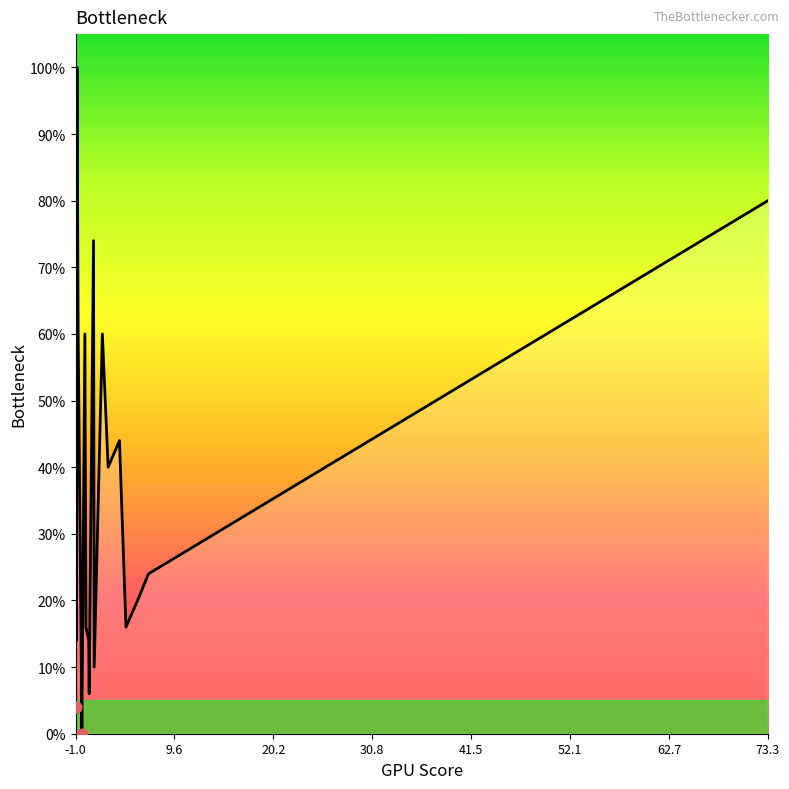

What is the maximum value shown in the chart?

100.0